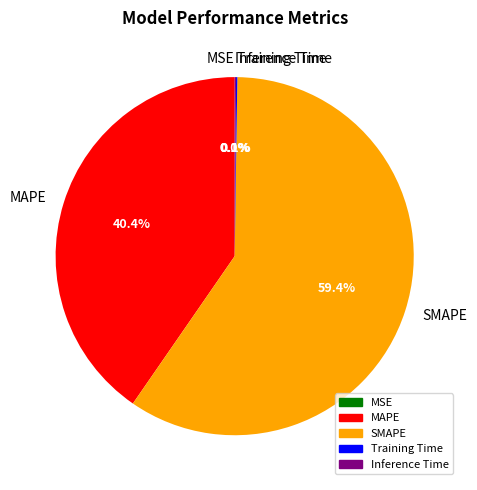

Which slice represents more than half of the pie?

SMAPE